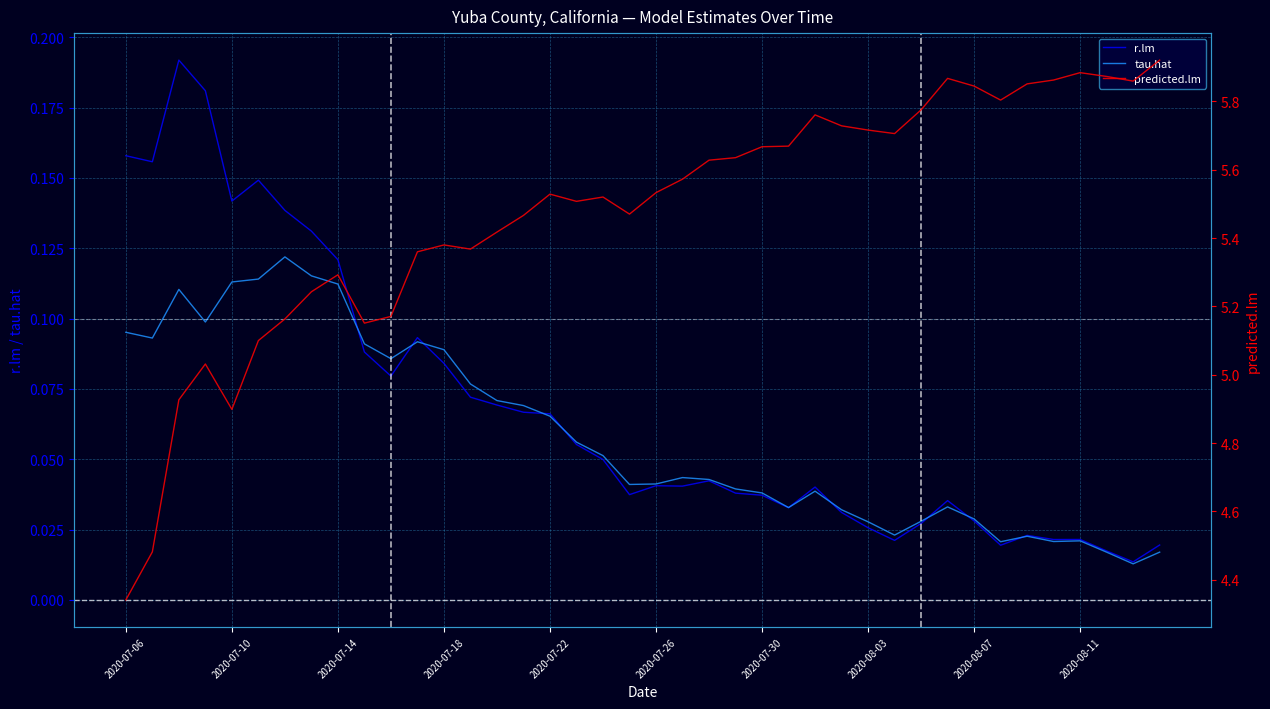

At 2020-08-03, list the series in order from largest to smallest.

predicted.lm, tau.hat, r.lm